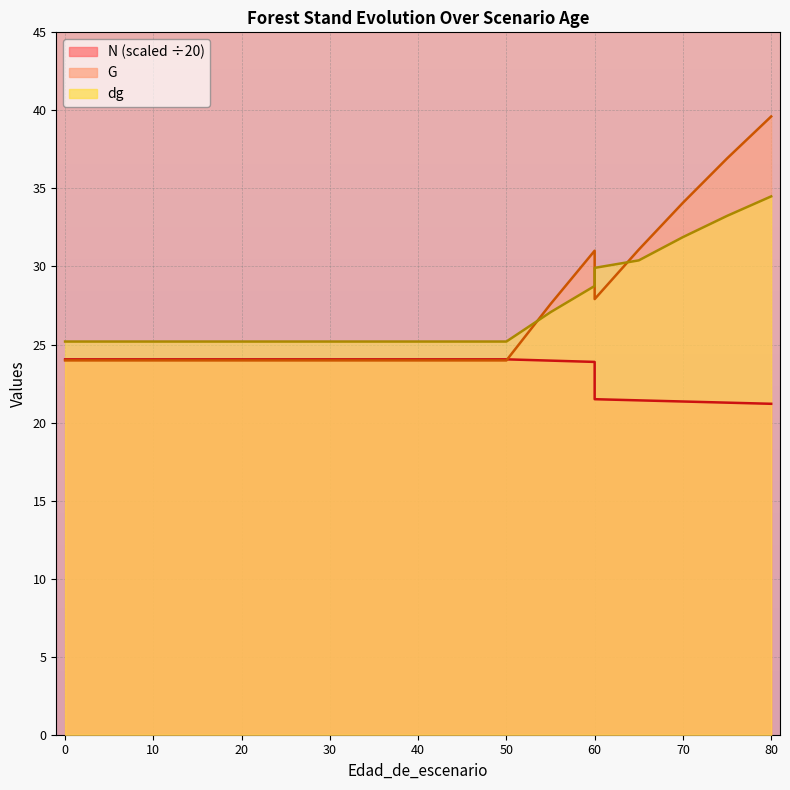

True or false: G and N intersect in this chart.

True